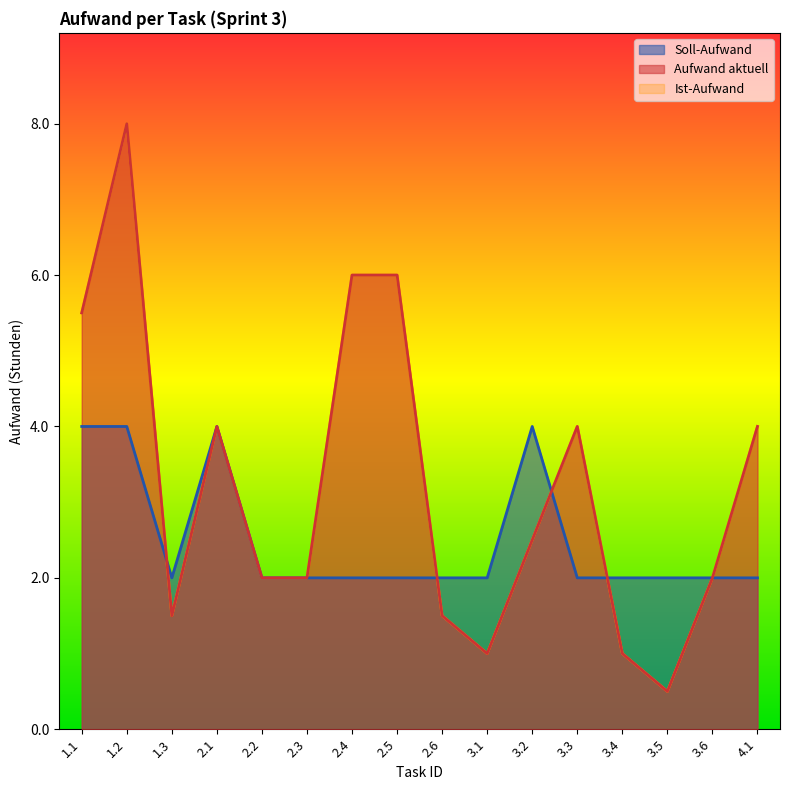

Which label corresponds to the smallest value in the chart?

3.5